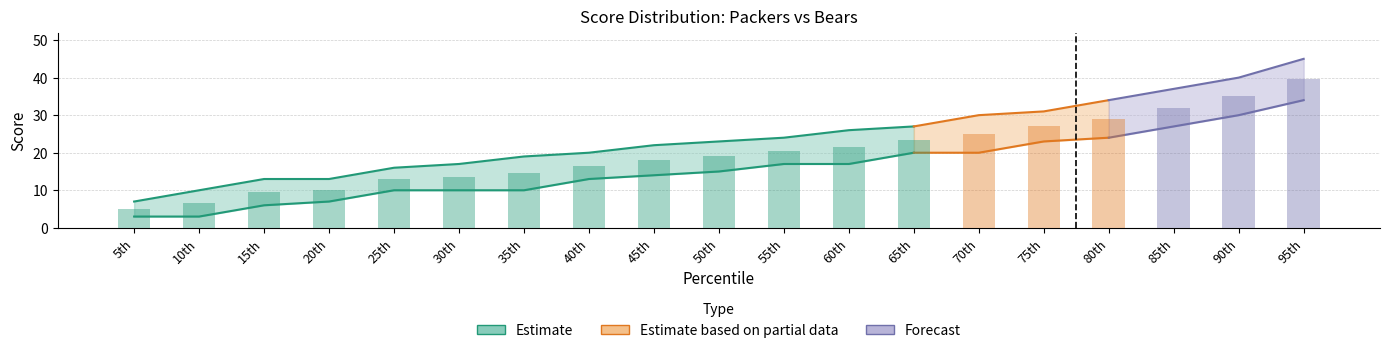

What is the sum of the values at 85th and 30th?

45.5